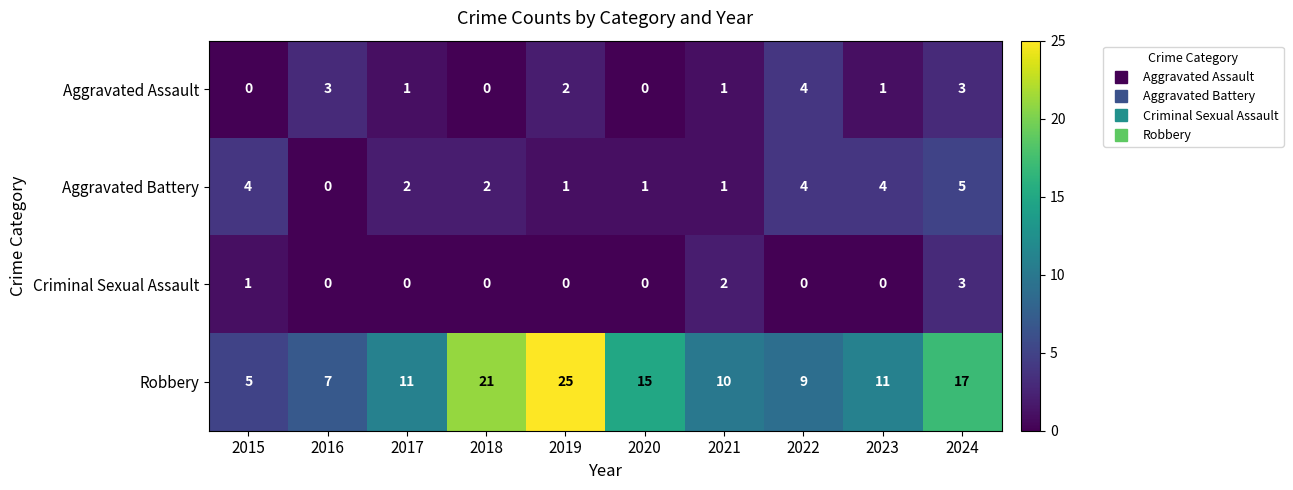

Which series has the widest spread of values?

Robbery